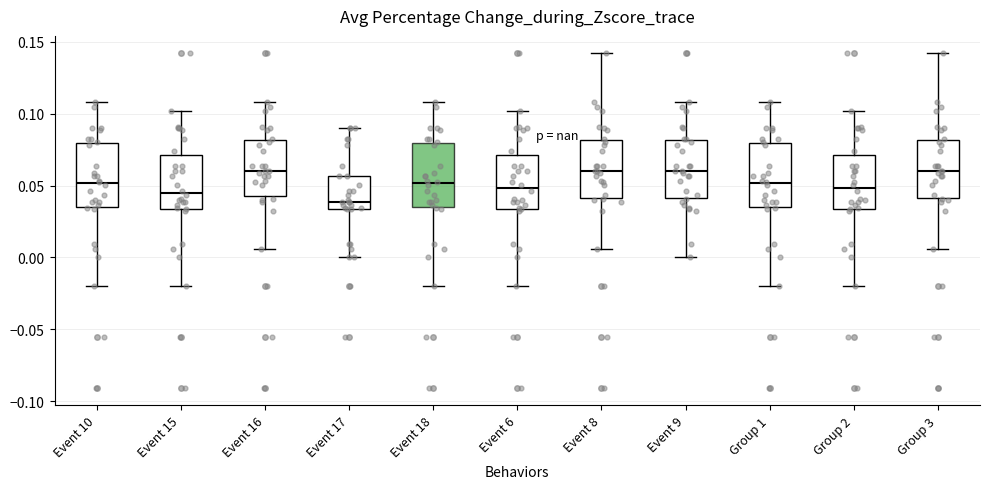

Reading left to right, read every box against the y-axis: the position of its median line, the range the box covers, and the ends of its whiskers. The values are not printed on the chart, so give them approximately, as read against the axis.

Event 10: median 0.050, box 0.035 to 0.080, whiskers -0.020 to 0.110
Event 15: median 0.045, box 0.035 to 0.070, whiskers -0.020 to 0.100
Event 16: median 0.060, box 0.045 to 0.080, whiskers 0.005 to 0.110
Event 17: median 0.040, box 0.035 to 0.055, whiskers 0.000 to 0.090
Event 18: median 0.050, box 0.035 to 0.080, whiskers -0.020 to 0.110
Event 6: median 0.050, box 0.035 to 0.070, whiskers -0.020 to 0.100
Event 8: median 0.060, box 0.040 to 0.080, whiskers 0.005 to 0.140
Event 9: median 0.060, box 0.040 to 0.080, whiskers 0.000 to 0.110
Group 1: median 0.050, box 0.035 to 0.080, whiskers -0.020 to 0.110
Group 2: median 0.050, box 0.035 to 0.070, whiskers -0.020 to 0.100
Group 3: median 0.060, box 0.040 to 0.080, whiskers 0.005 to 0.140